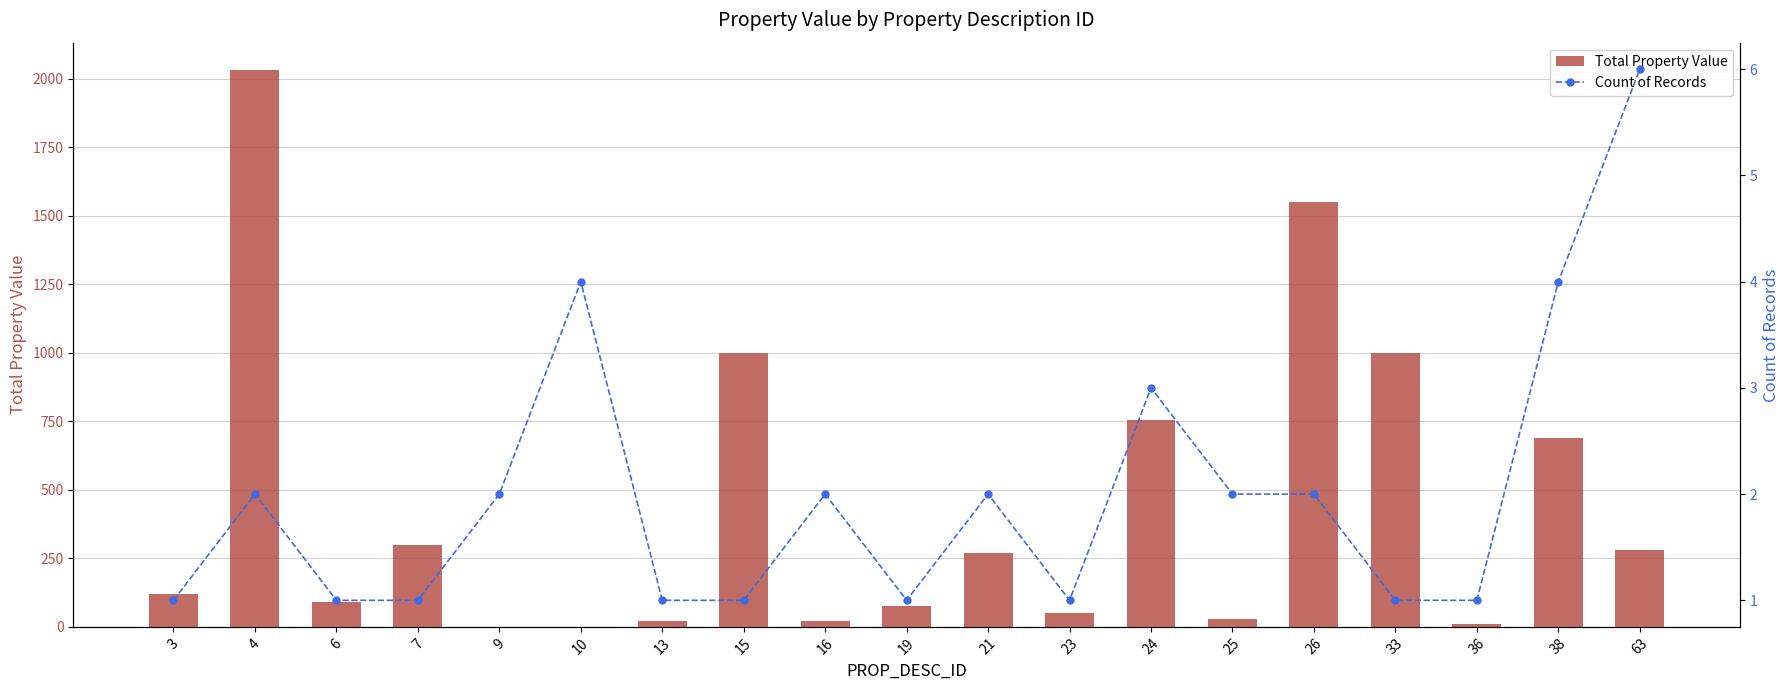

Rank the categories by Total Property Value value from lowest to highest.

9, 10, 36, 13, 16, 25, 23, 19, 6, 3, 21, 63, 7, 38, 24, 15, 33, 26, 4